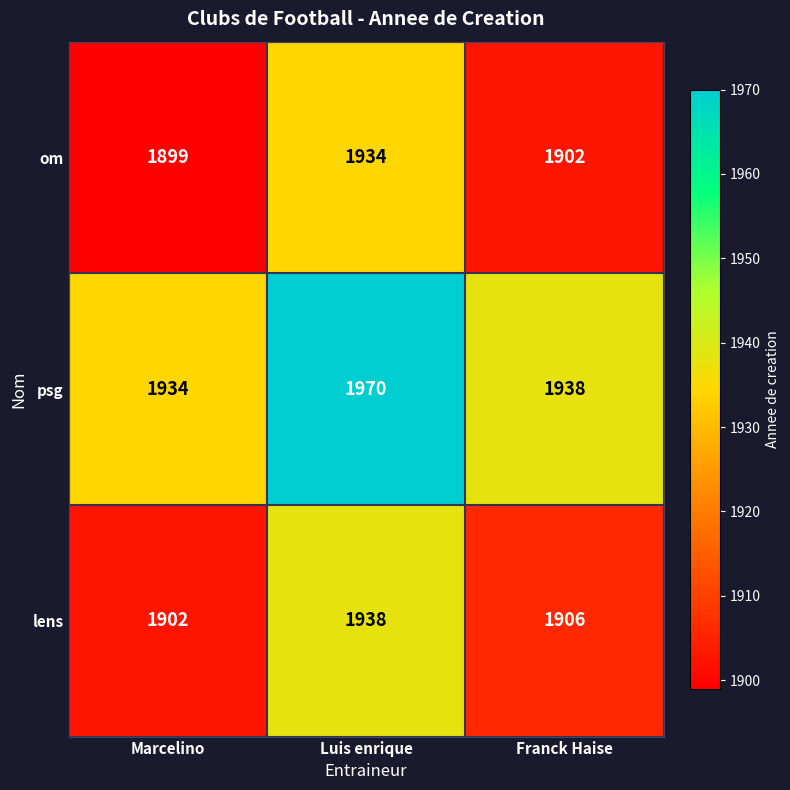

True or false: om has a value of 3094 at Franck Haise.

False